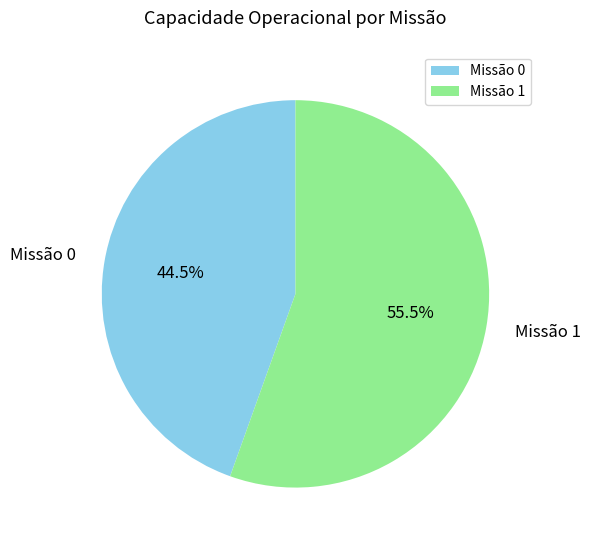

Is there a majority slice in this chart?

Yes